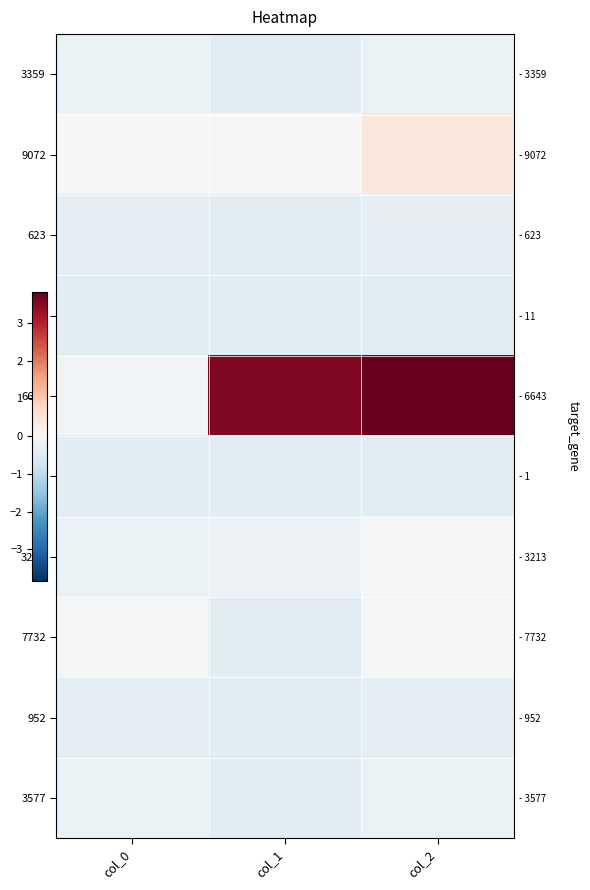

At which label does 6643 first exceed 3?

col_1